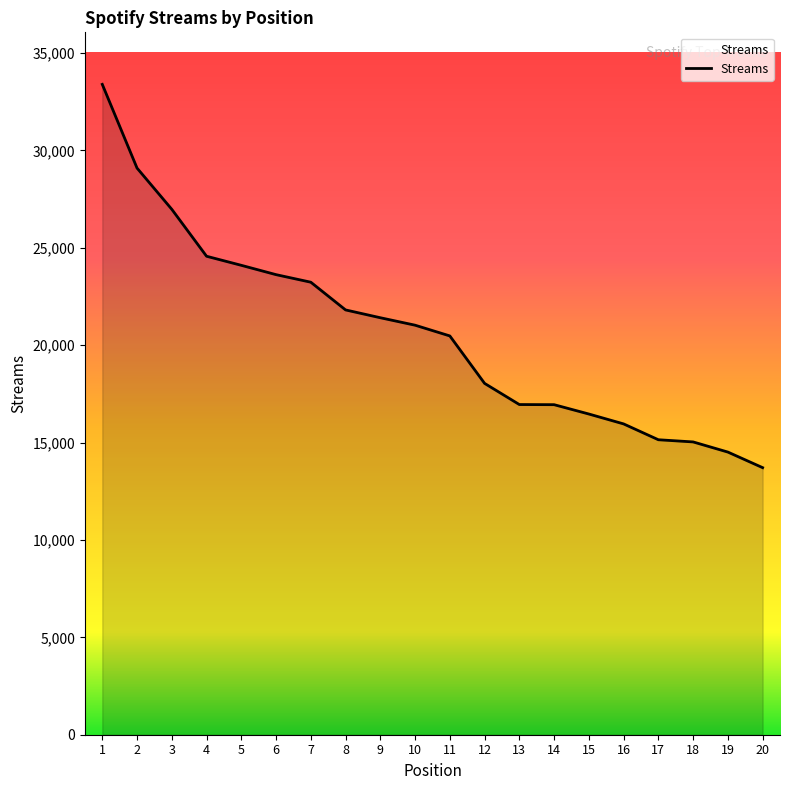

Does the chart display data point markers on the line(s)?

No